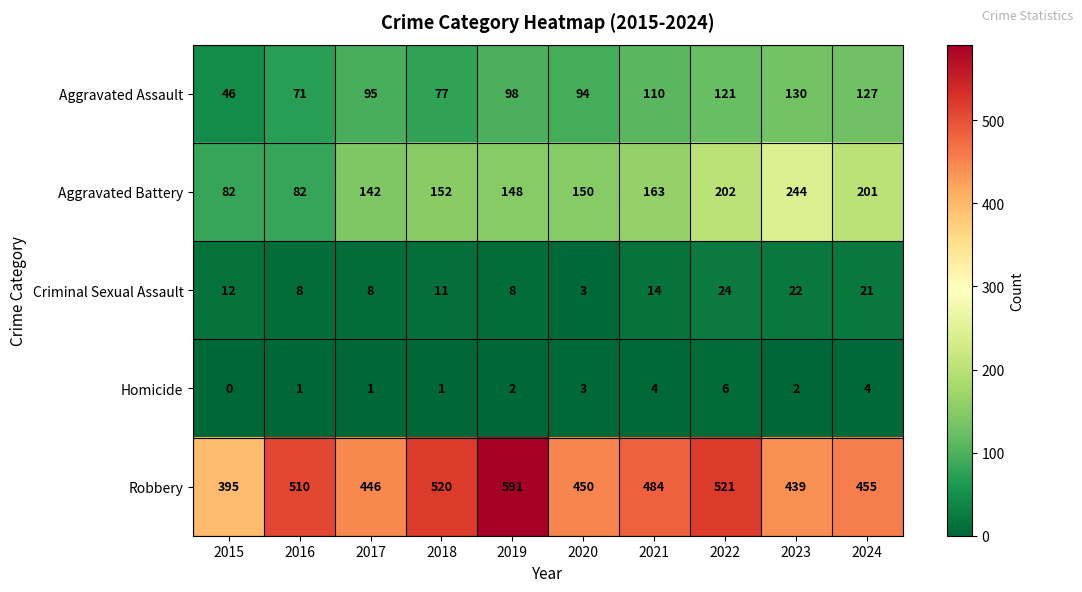

Count the number of categories in the chart.

10